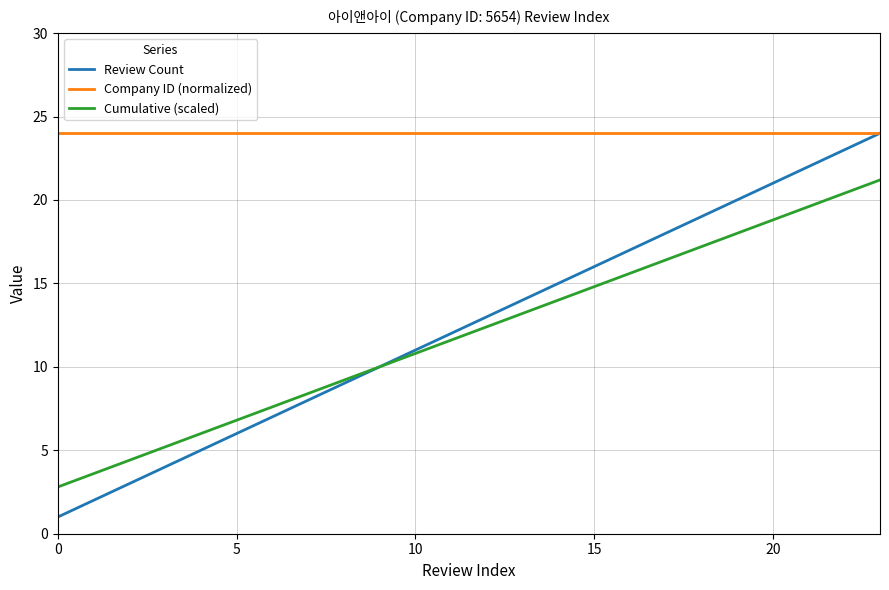

Which series has the widest spread of values?

Review Count